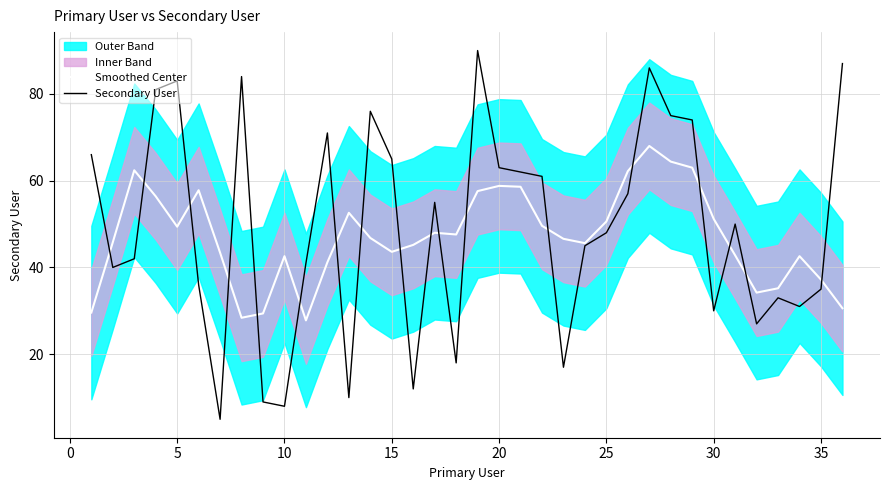

How many data points in Smoothed Center are above 46?

19